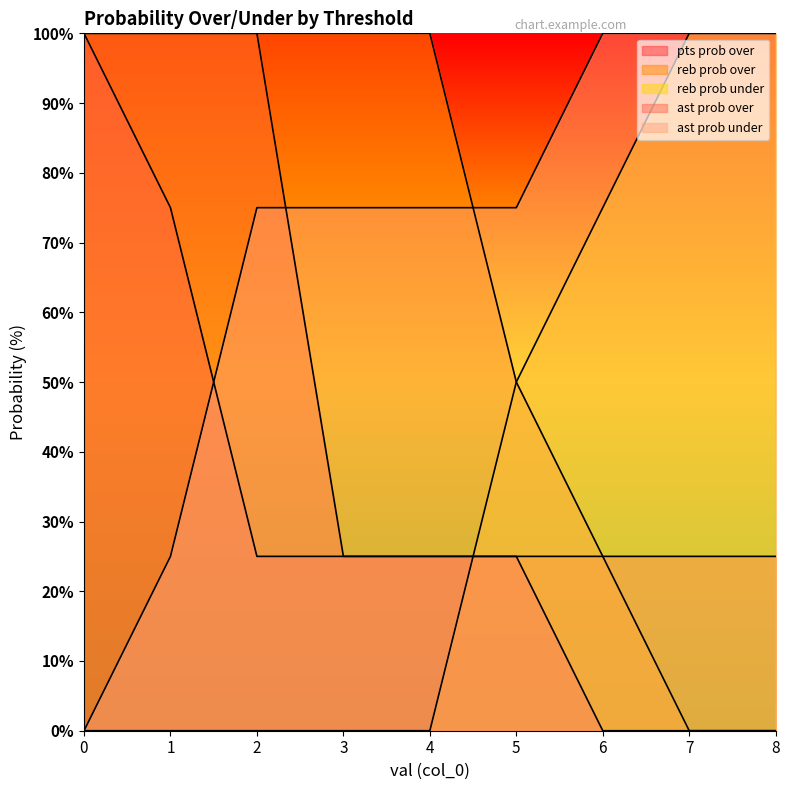

What is the approximate value of ast prob over at 0?

100